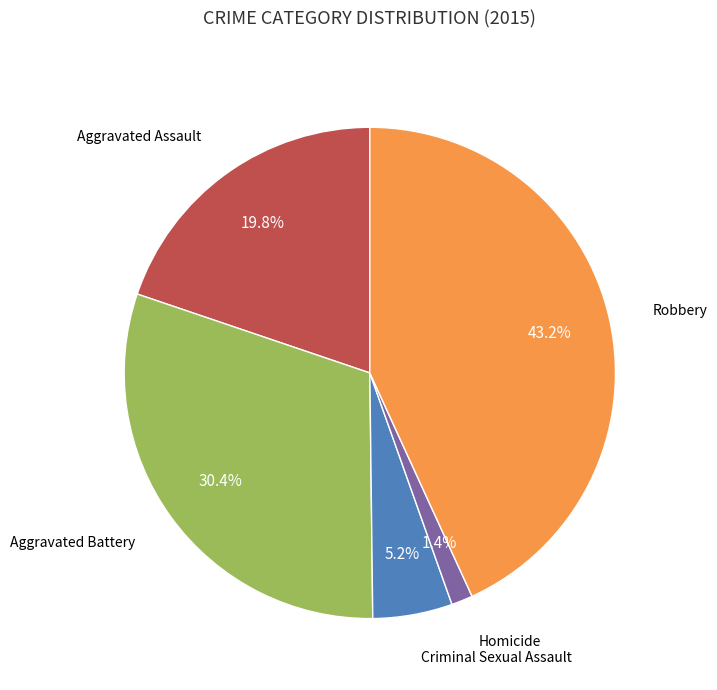

Is there a majority slice in this chart?

No